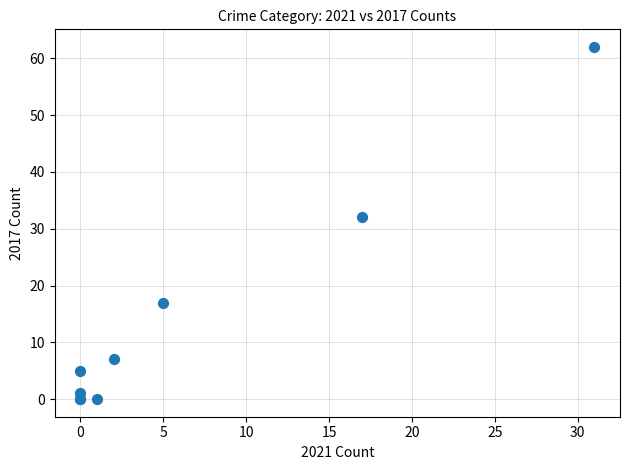

What Y value in the scatter plot is closest to 31?

32